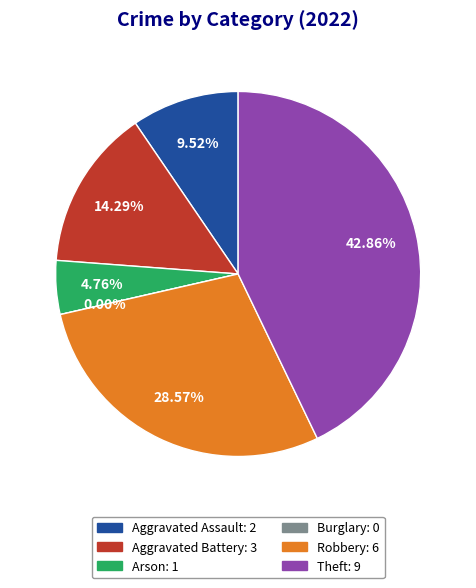

How many slices are in this pie chart?

6